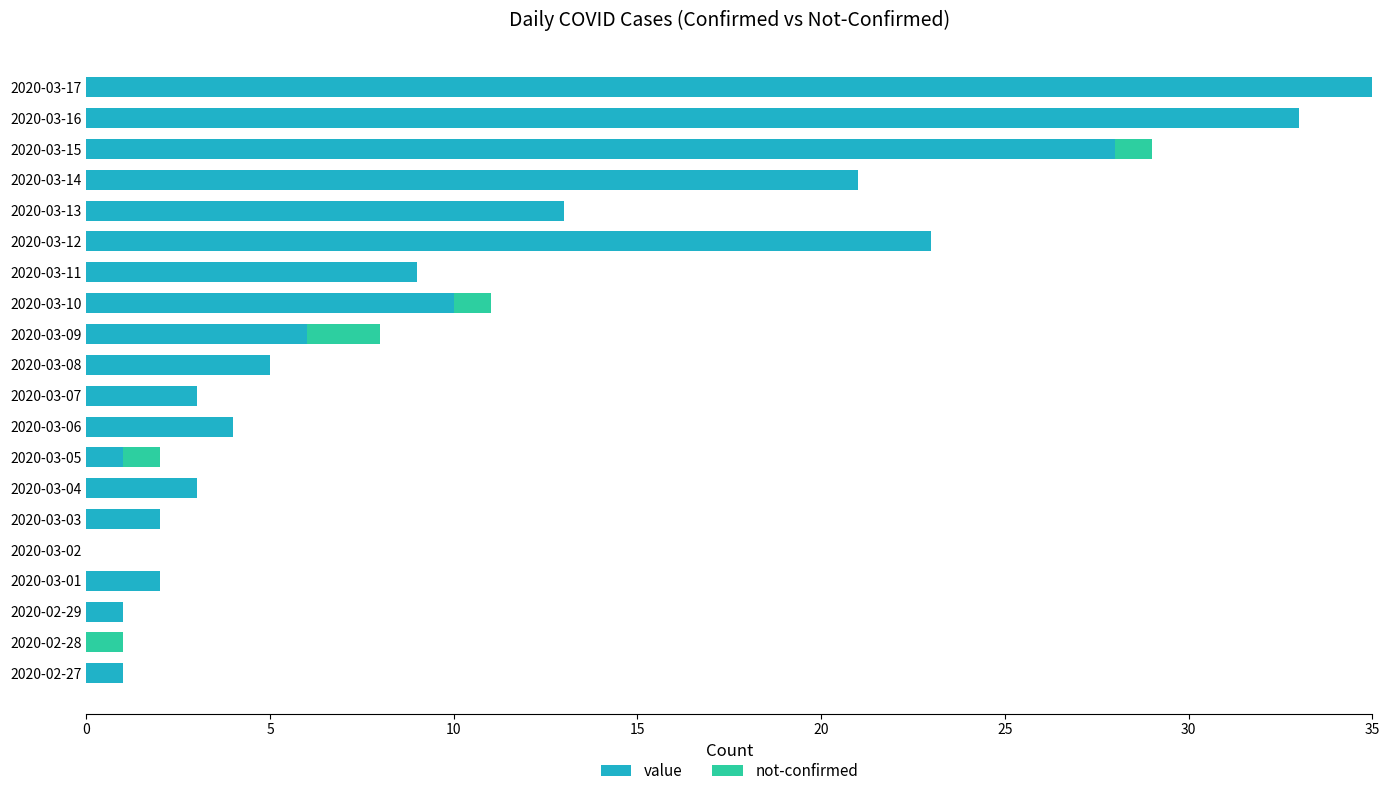

What is the highest value of the value series?

35